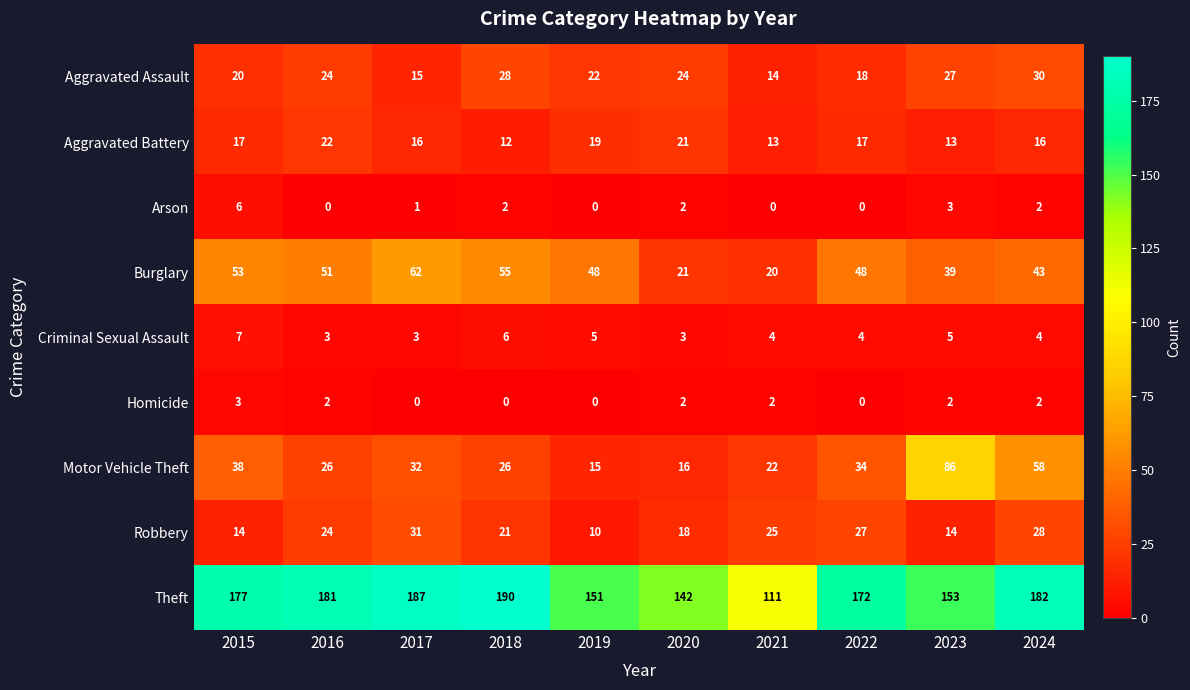

At which category does the chart reach its peak across all series?

2018